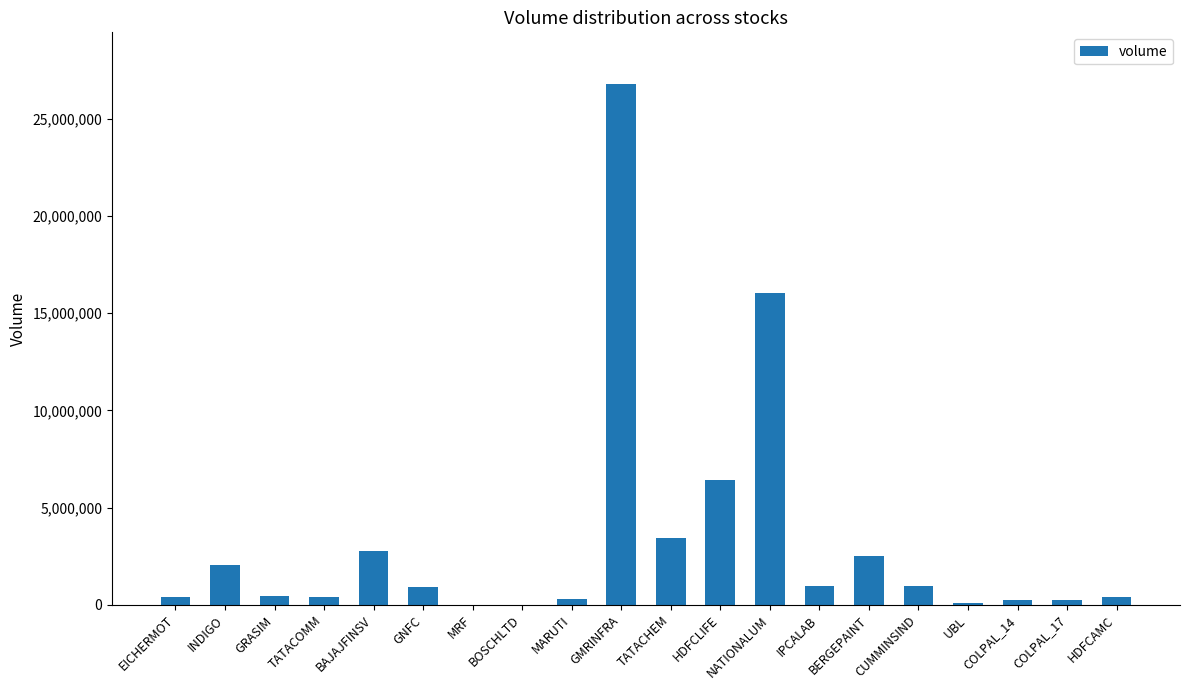

What is the sum of all values?

65445163